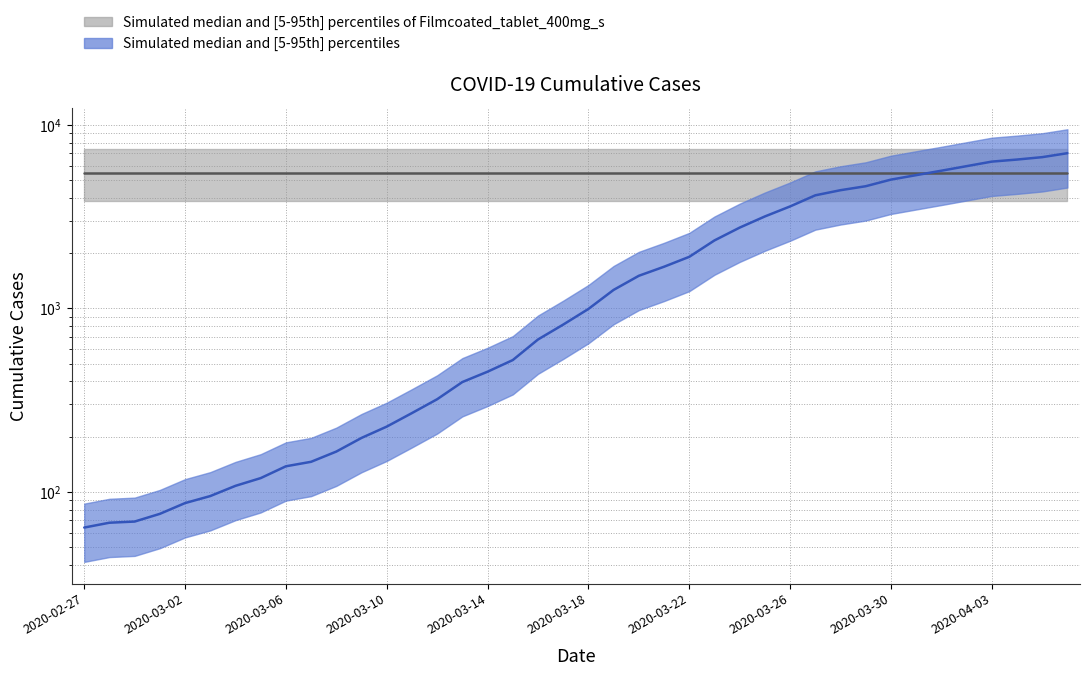

What is the difference between the second highest and second lowest values?

6596